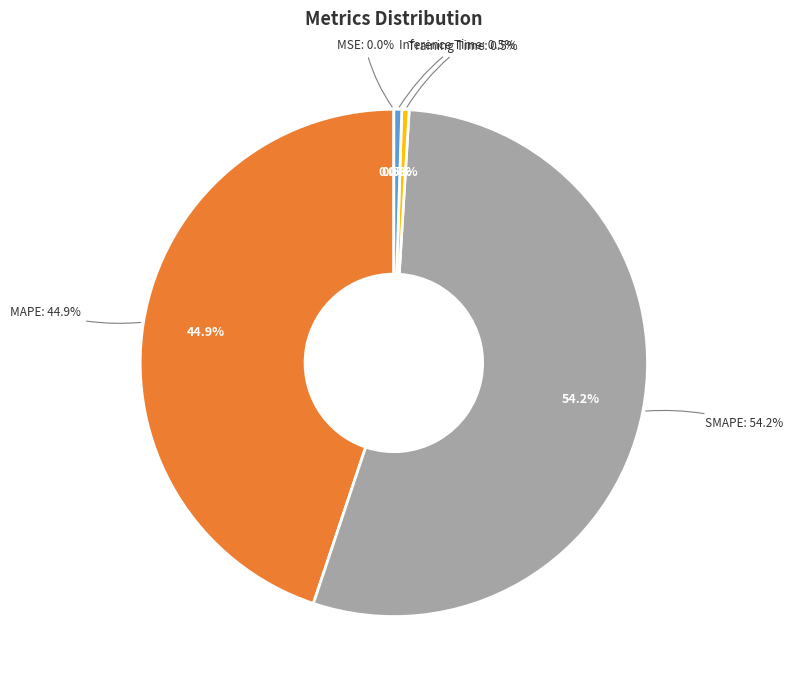

To the nearest percent, what portion does SMAPE represent?

54%